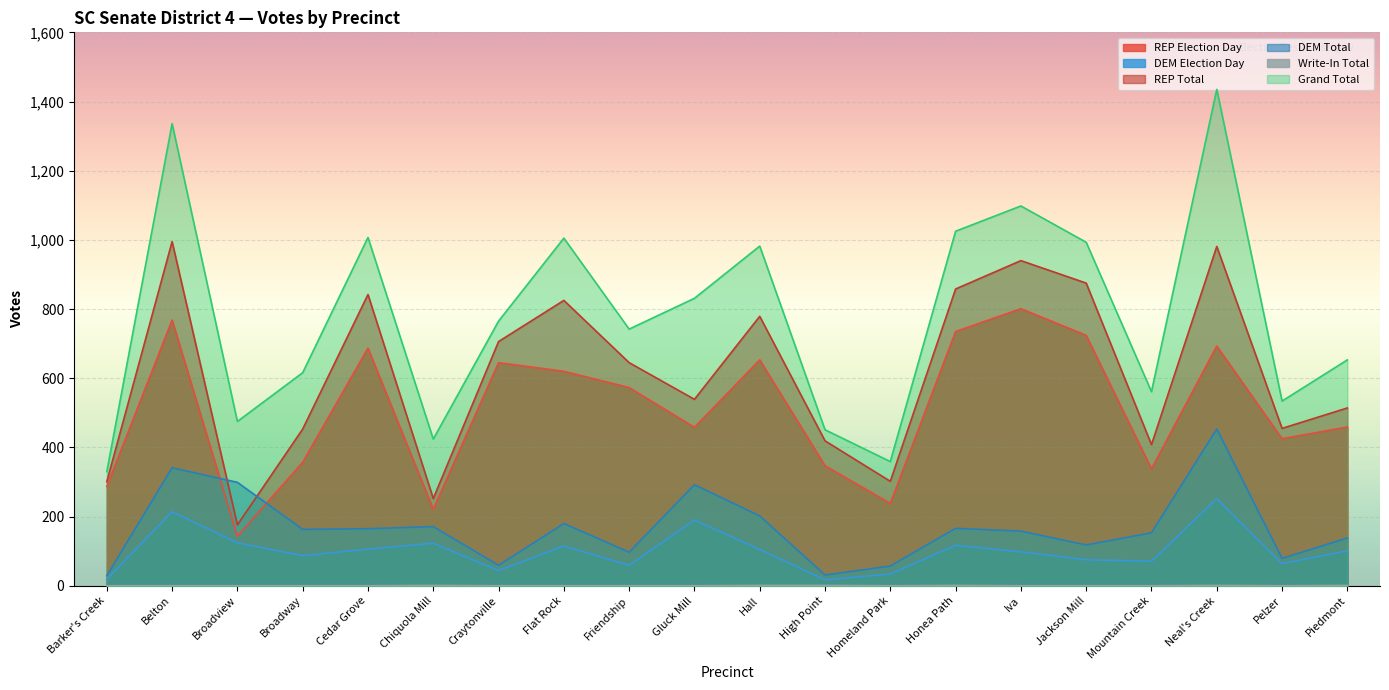

What is the difference between the maximum and minimum values in the REP Total series?

819